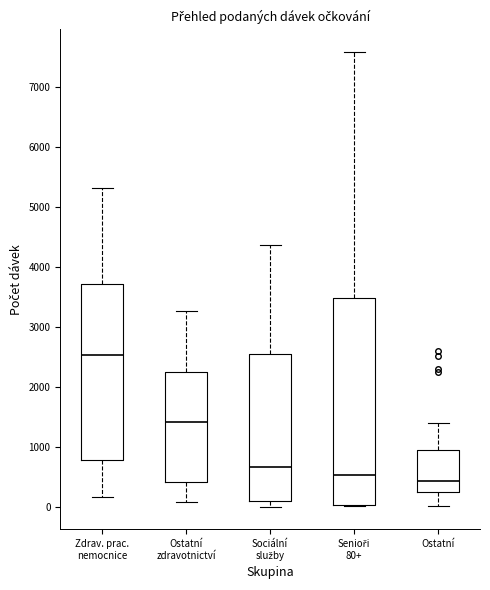

Where is the upper edge of the box for Zdrav. prac. nemocnice on the y-axis? The values are not printed on the chart, so give them approximately, as read against the axis.

3700